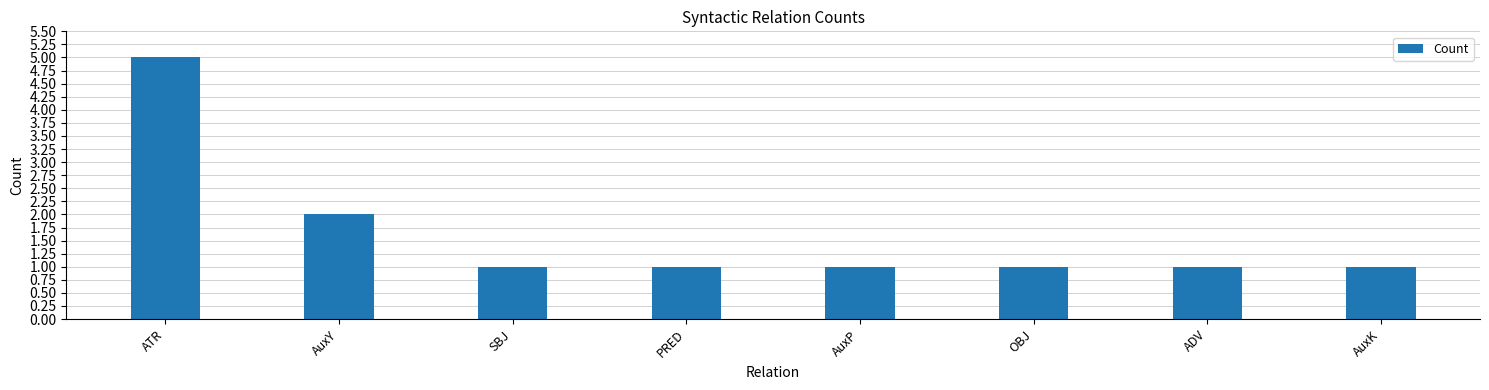

What position from the left is AuxK?

8